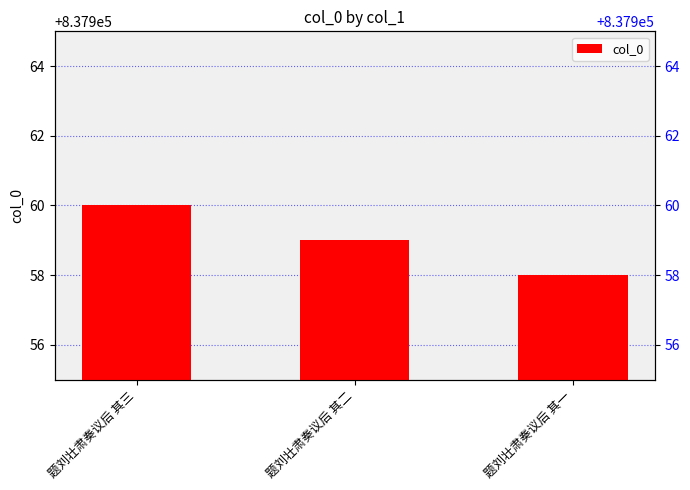

How many data points are above 837959?

1